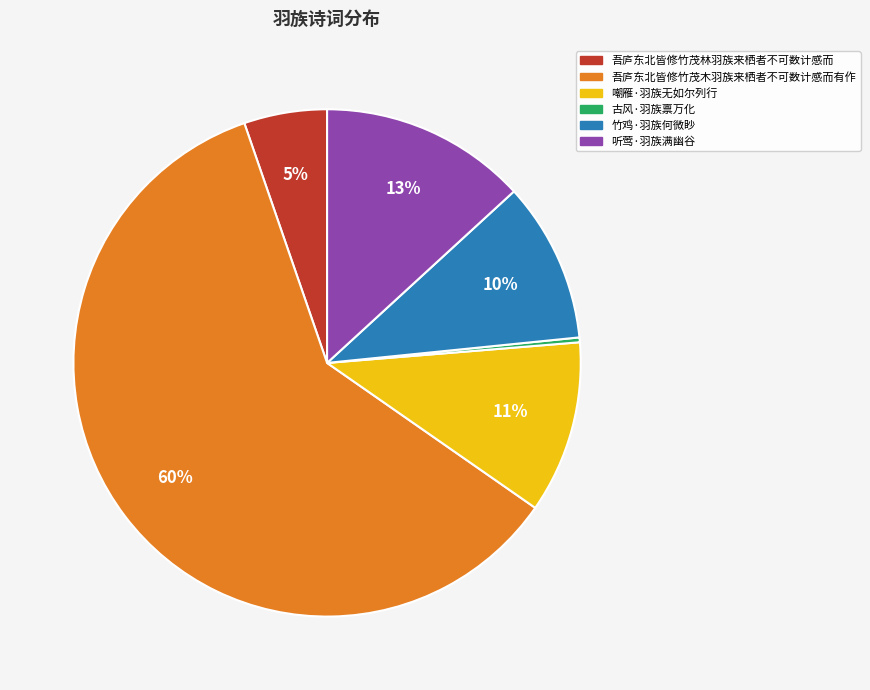

Is the sum of 古风·羽族禀万化 and 听莺·羽族满幽谷 greater than half?

No